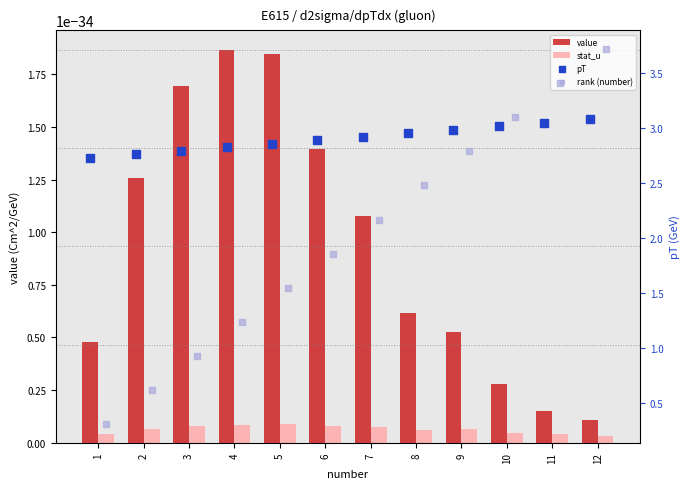

Which series has the largest Y range (max minus min)?

rank (number)